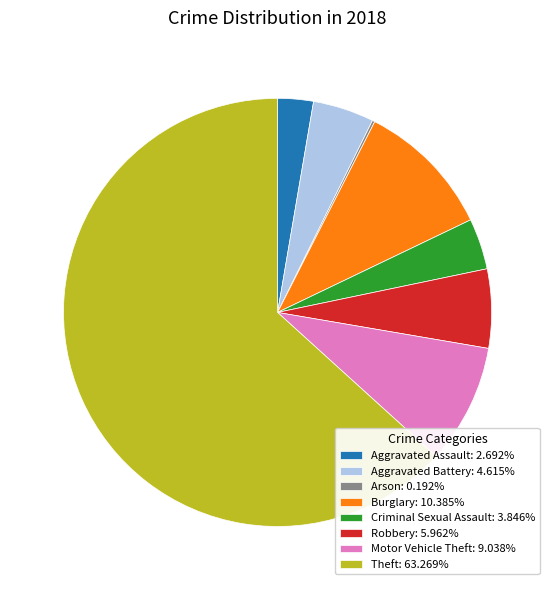

What is the largest slice in the pie chart?

Theft